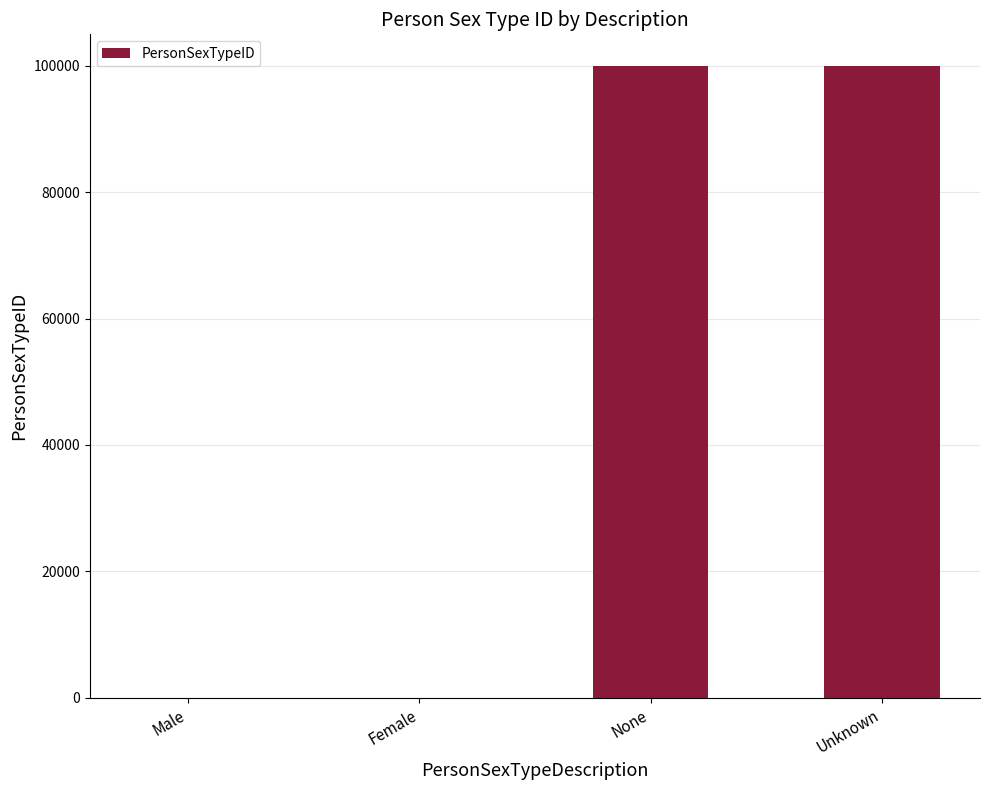

Between Male and Unknown, which is larger?

Unknown